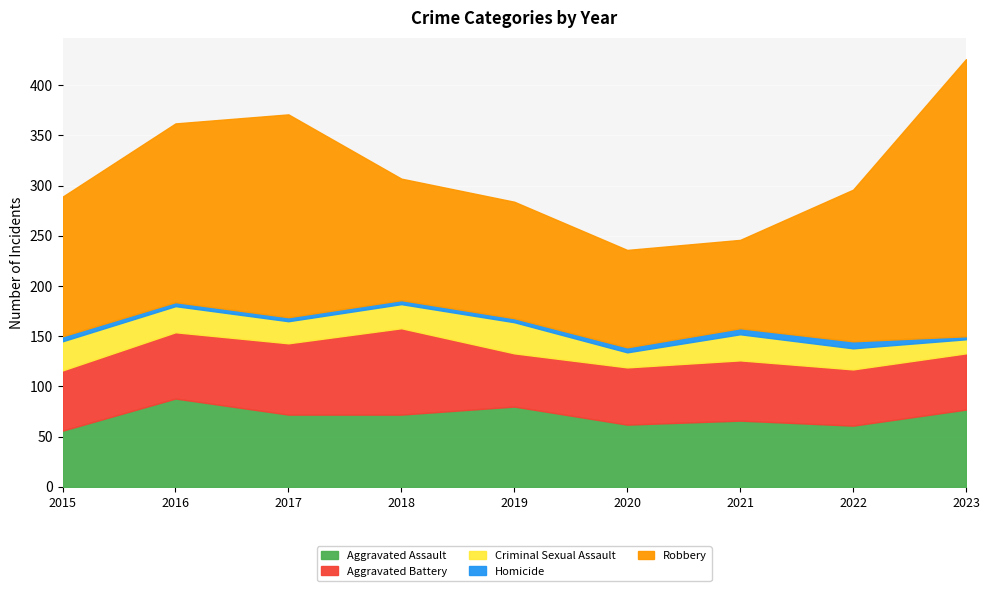

At which category does Criminal Sexual Assault reach its first local peak?

2019